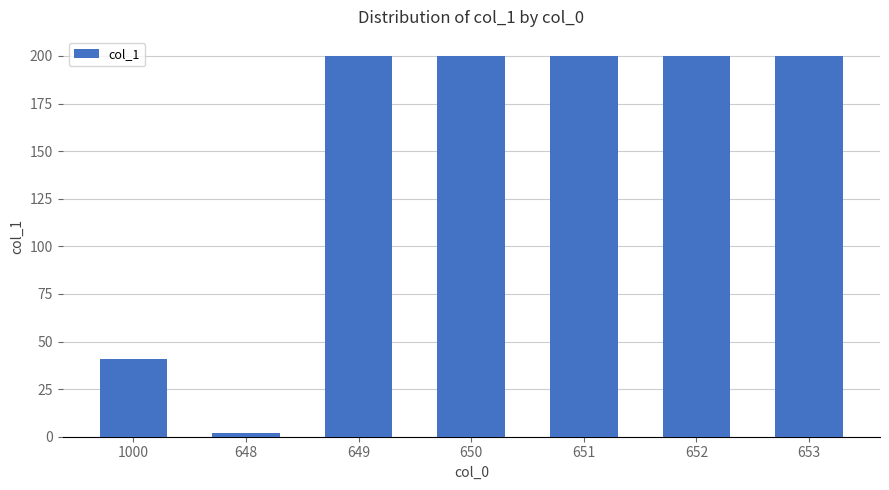

What is the greatest value displayed?

200.0